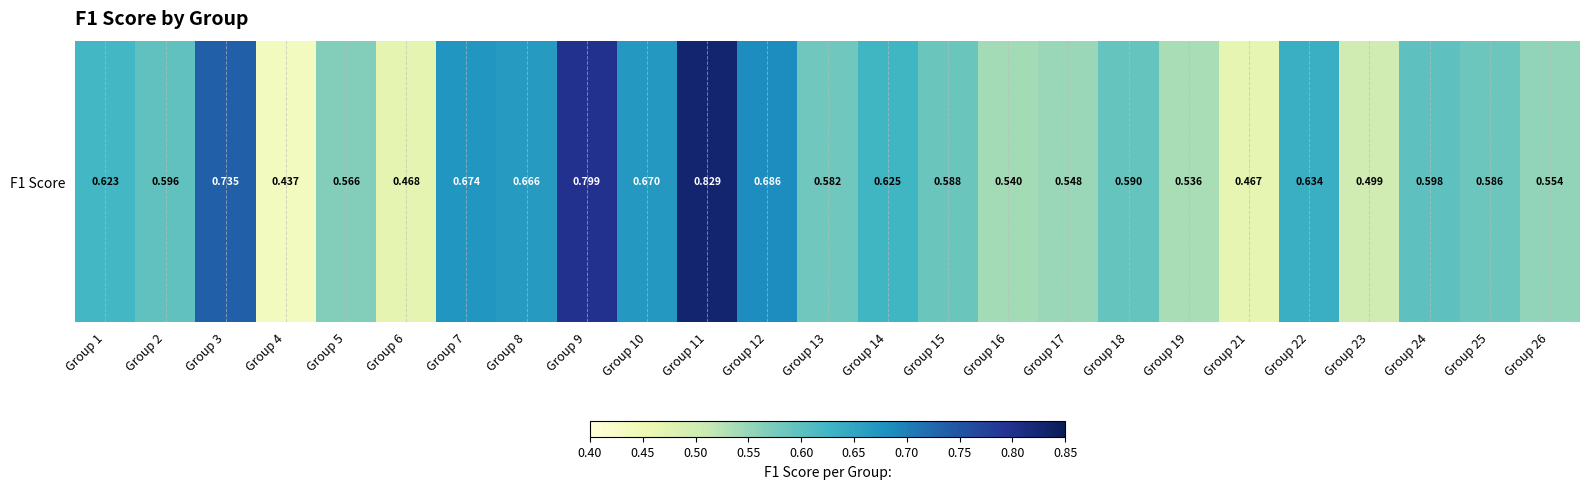

Rank the categories by value from highest to lowest.

Group 11, Group 9, Group 3, Group 12, Group 7, Group 10, Group 8, Group 22, Group 14, Group 1, Group 24, Group 2, Group 18, Group 15, Group 25, Group 13, Group 5, Group 26, Group 17, Group 16, Group 19, Group 23, Group 6, Group 21, Group 4